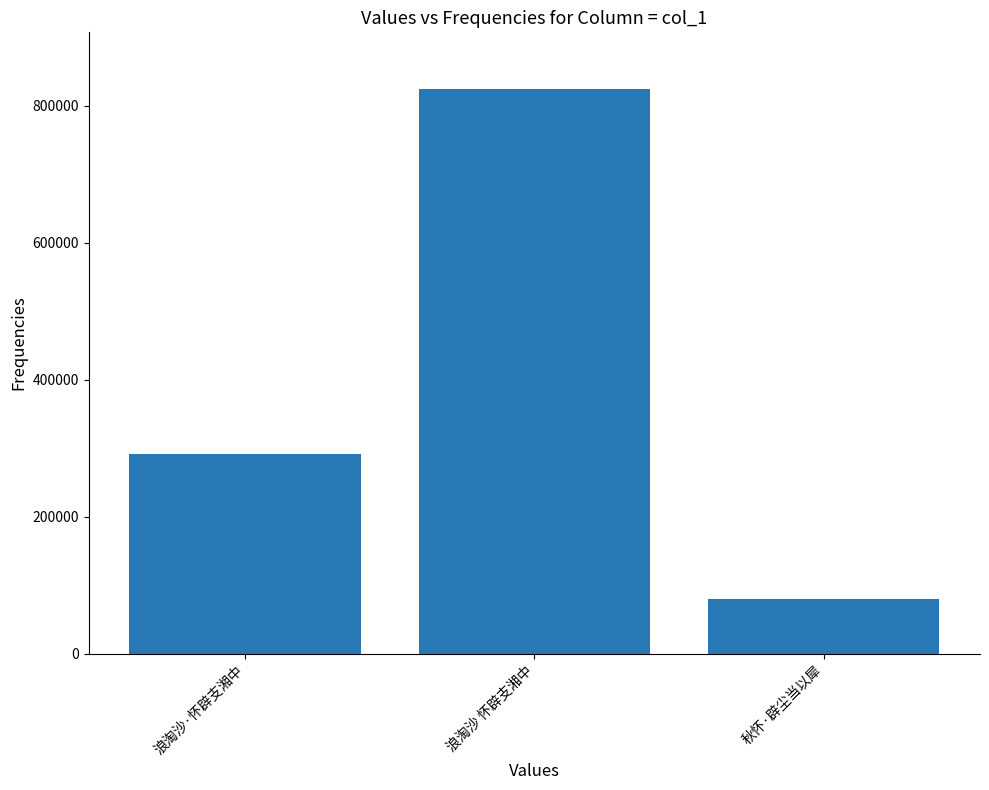

Where is the data nearest to the value 452521?

浪淘沙·怀辟支湘中